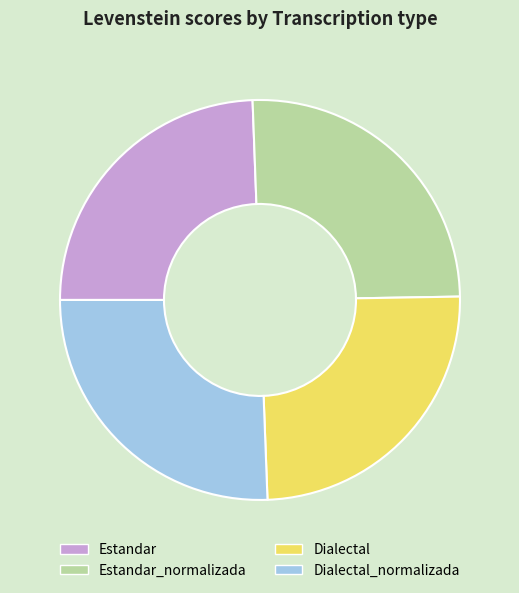

Which has a higher value, Dialectal or Estandar_normalizada?

Estandar_normalizada